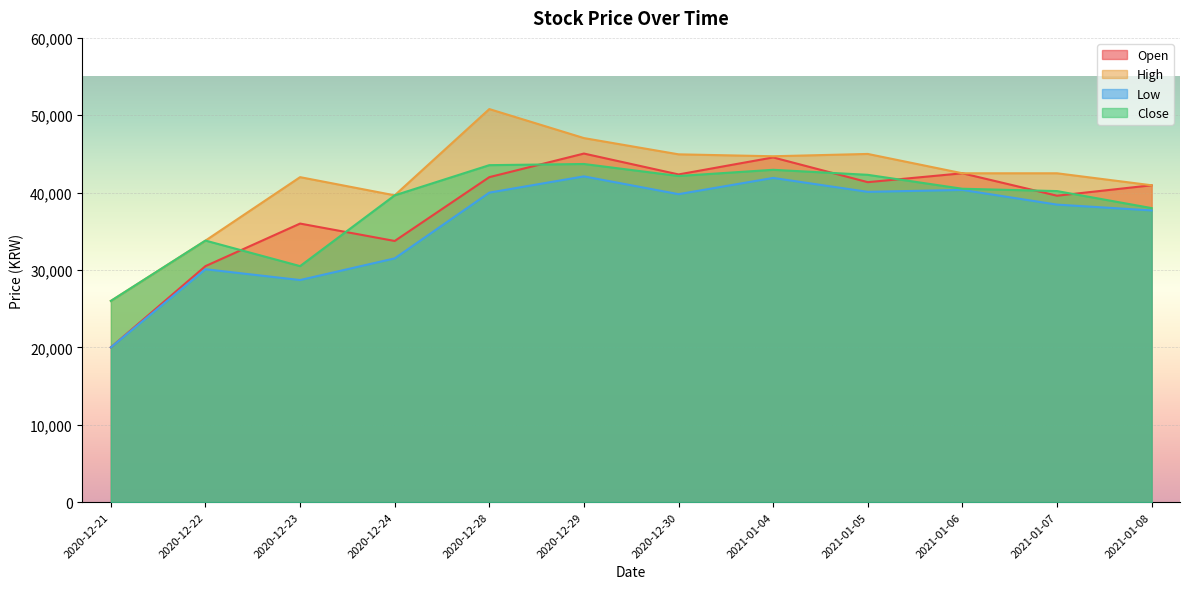

Reading left to right, what are all the values shown in this chart?

Open: 20000	30500	36000	33750	42000	45050	42350	44550	41350	42500	39600	40950
High: 26000	33800	42000	39650	50800	47050	44950	44700	45000	42500	42500	40950
Low: 20000	30100	28700	31500	40000	42100	39800	41900	40100	40350	38450	37700
Close: 26000	33800	30500	39650	43550	43700	42150	42950	42300	40500	40200	38000